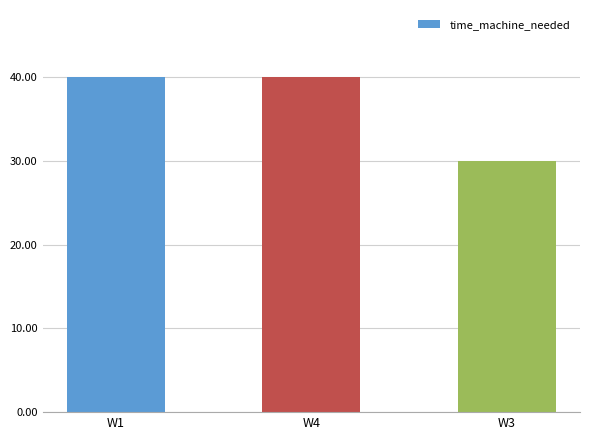

Which label corresponds to the smallest value in the chart?

W3